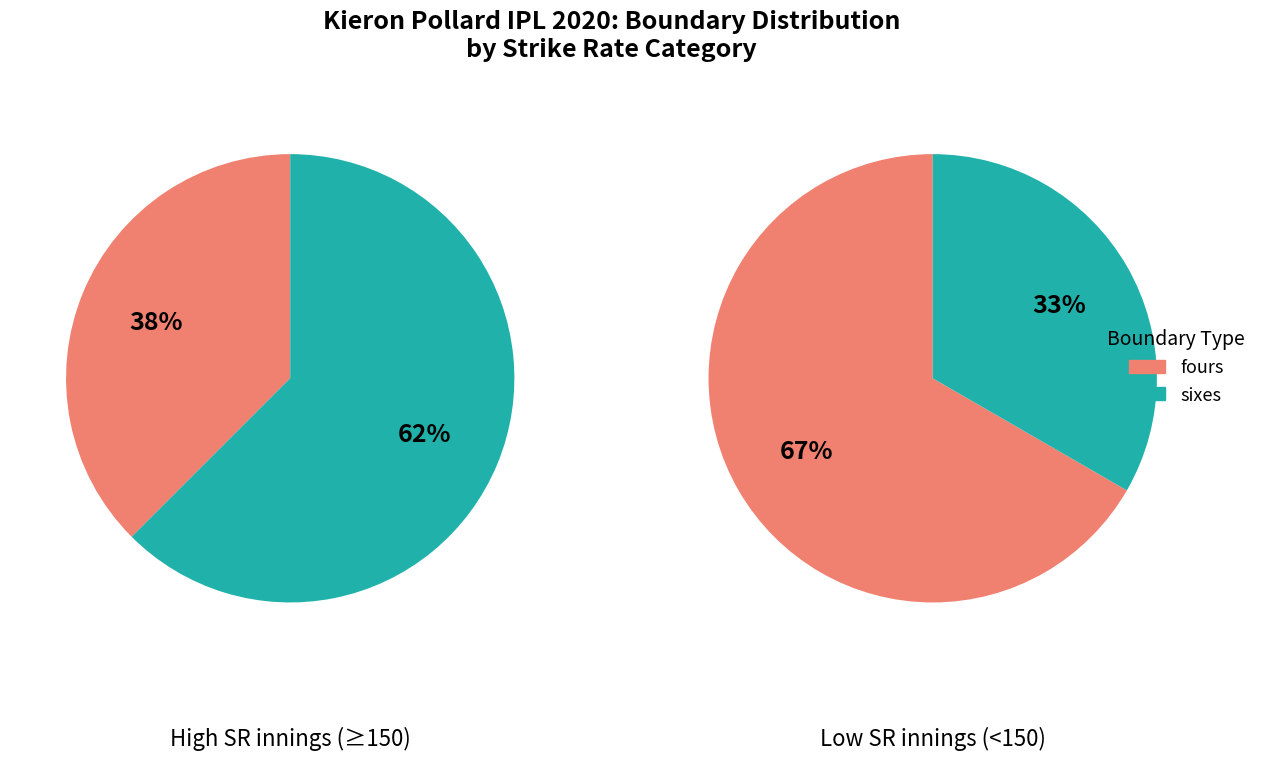

Between 1 and 6, which is larger?

1